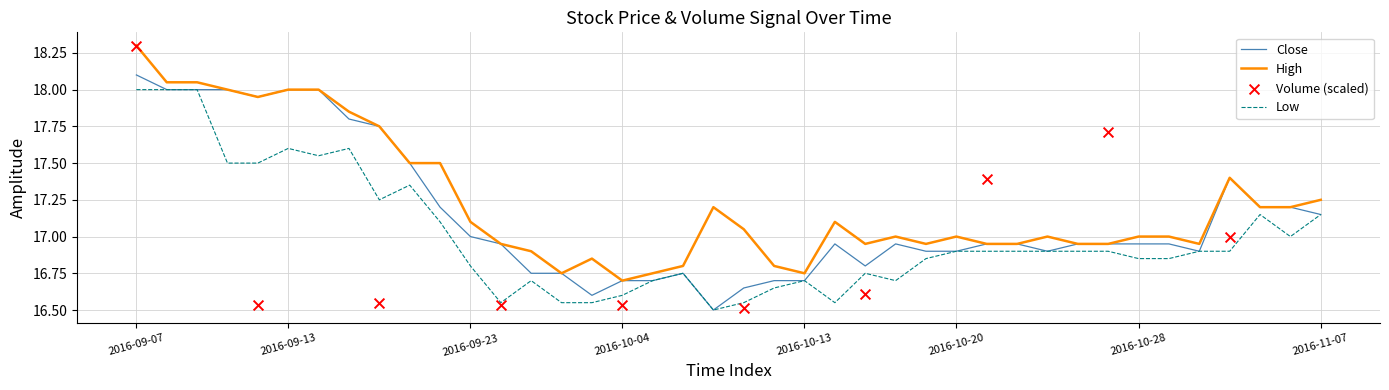

What is the highest value of the High series?

18.3